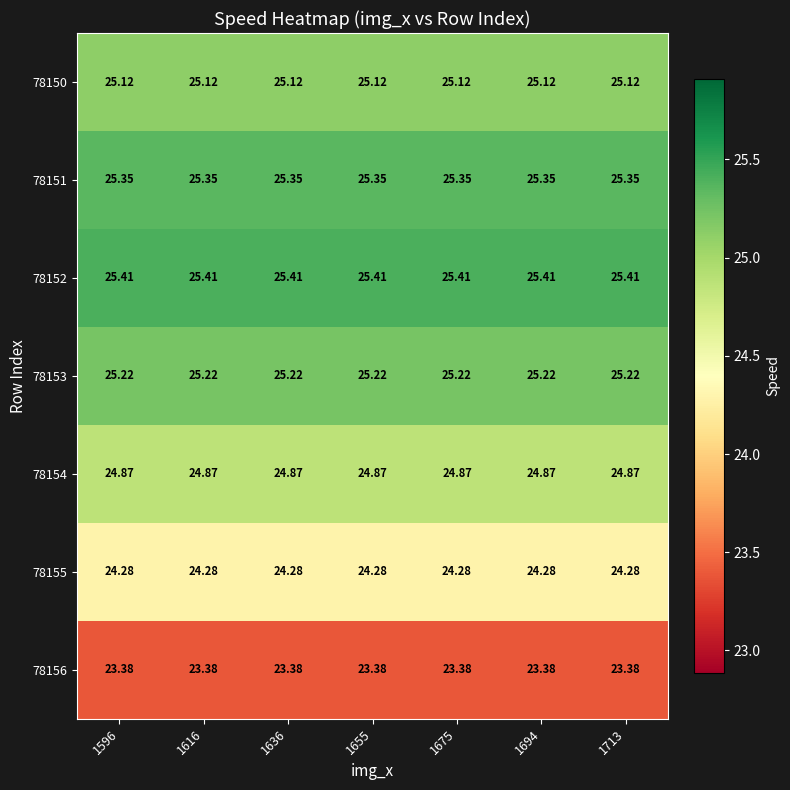

Rank the series at 1596 from highest to lowest value.

78152, 78151, 78153, 78150, 78154, 78155, 78156